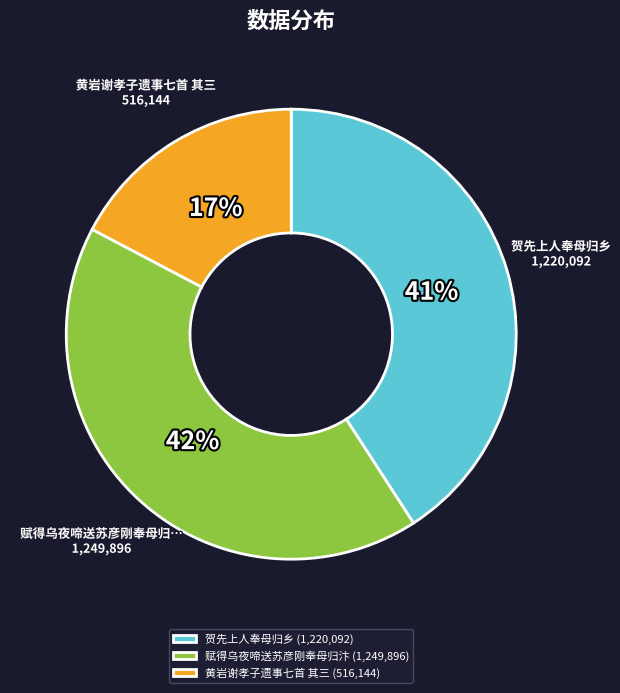

The 贺先上人奉母归乡 slice represents 28% of the pie. True or false?

False